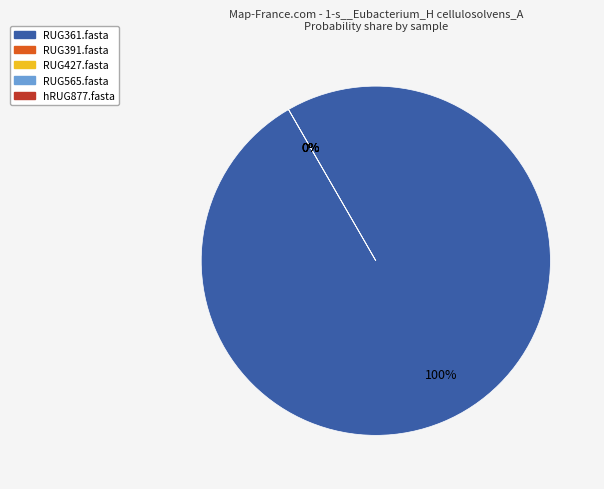

How many slices are in this pie chart?

5